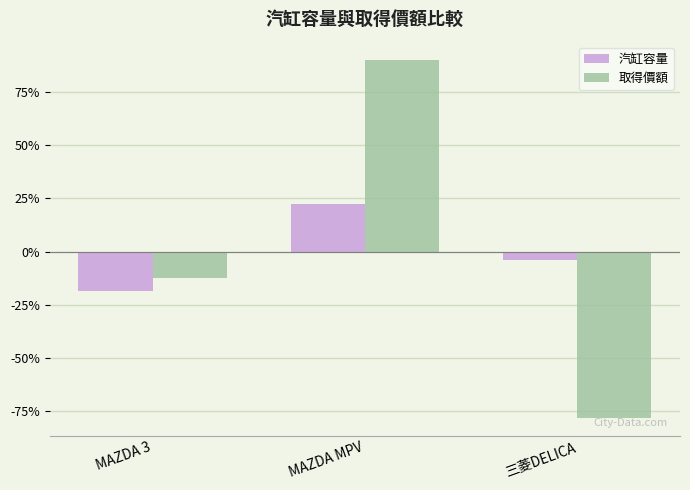

List the labels in order of 汽缸容量 value, largest first.

MAZDA MPV, 三菱DELICA, MAZDA 3